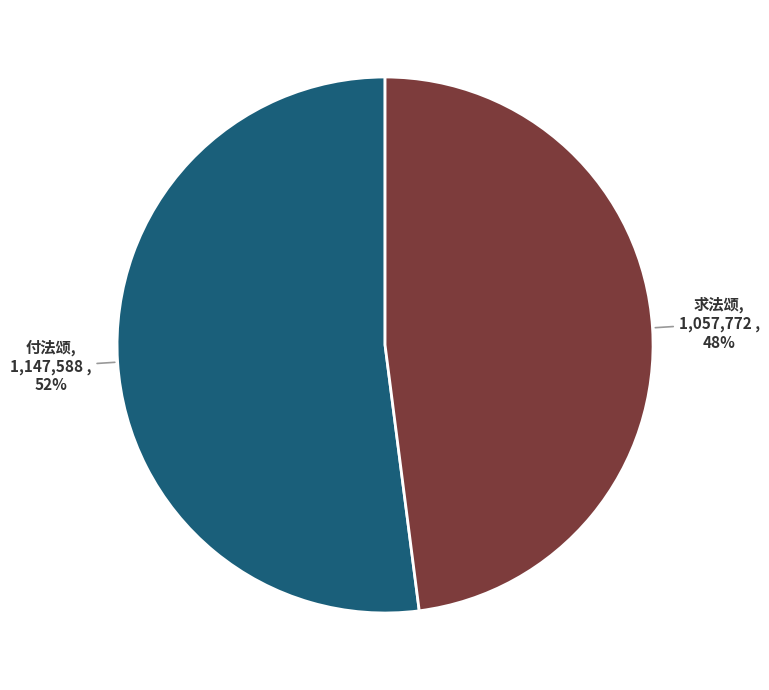

Is it true that 付法颂 is 38% of the pie?

False